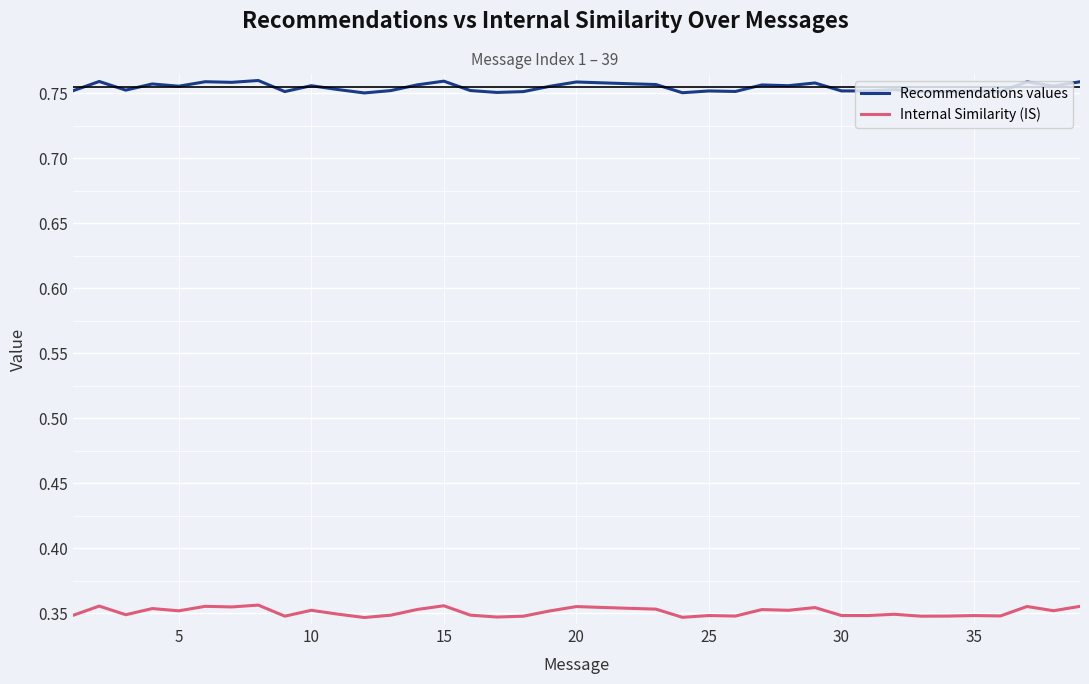

Rank the series by their maximum value, from lowest to highest.

Internal Similarity (IS), Recommendations values